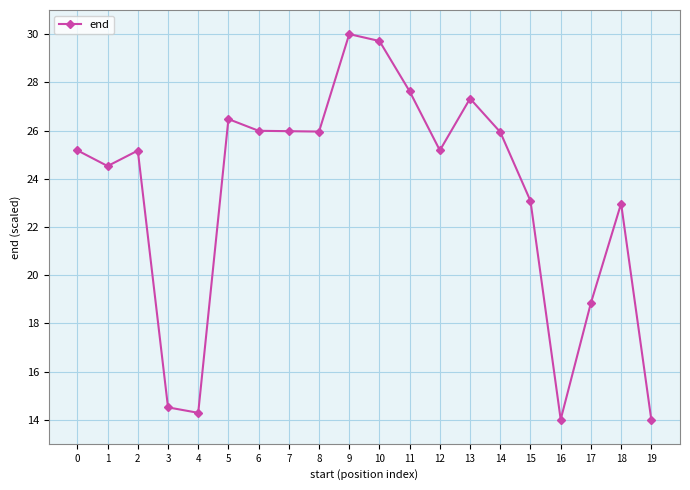

At which category does the data reach its first local peak?

2